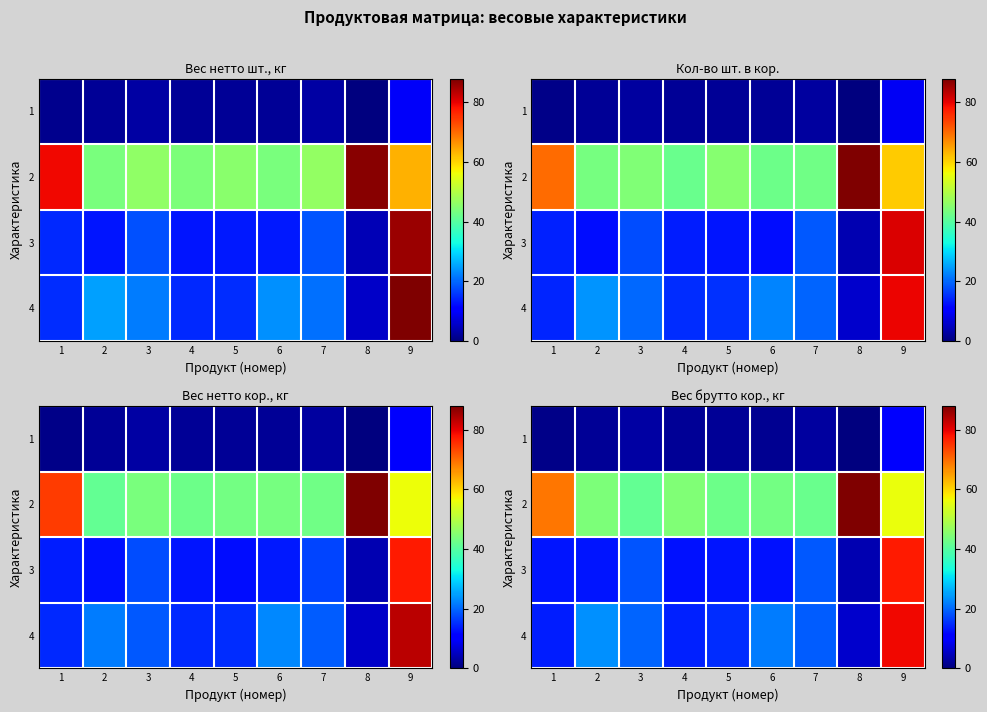

Which category has the highest value in the 1 series?

9